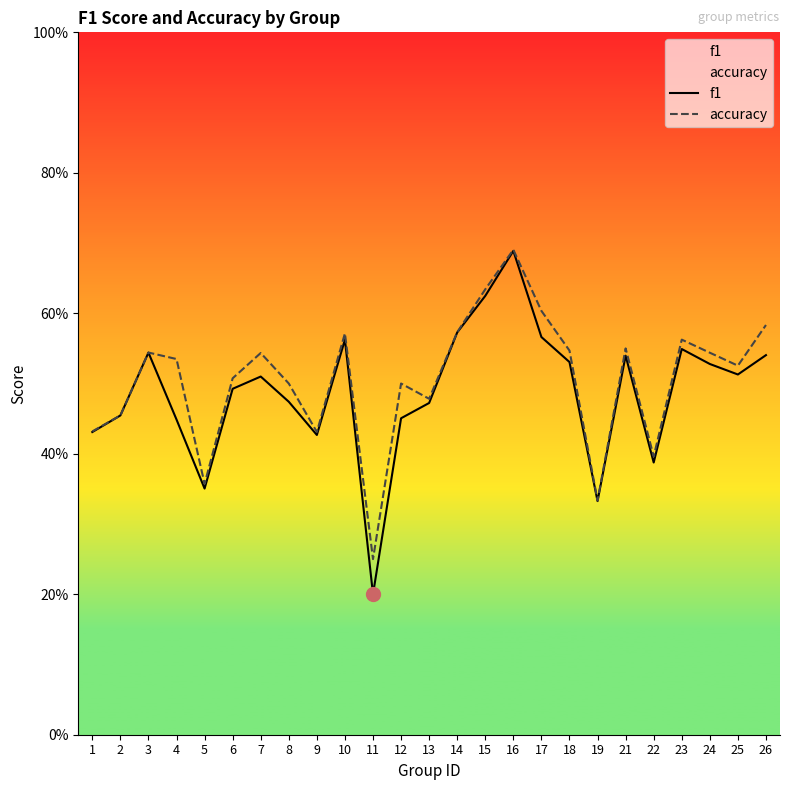

Which category has the highest value in the f1 series?

16